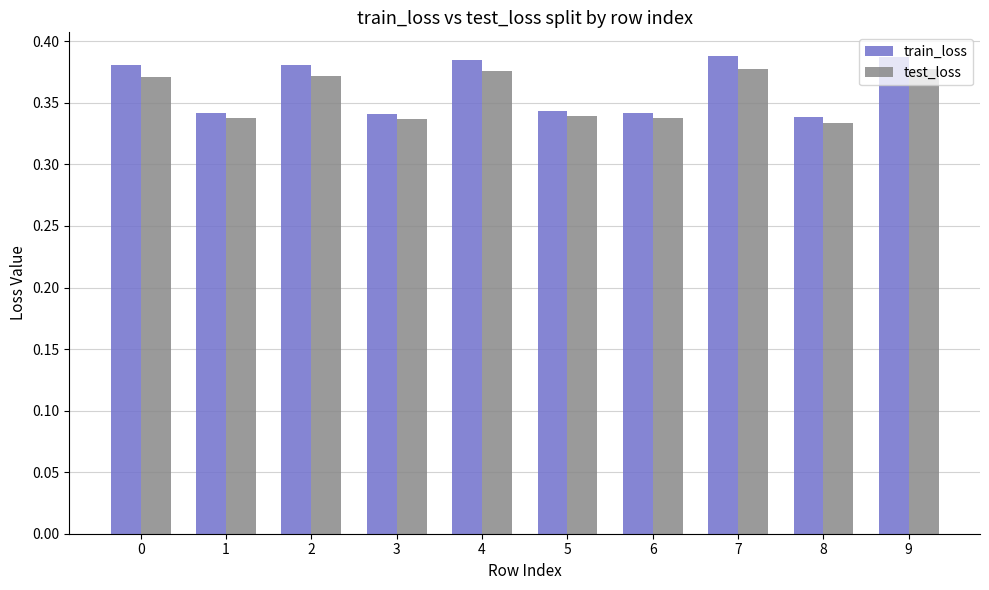

Is the value of train_loss at 9 greater than the value of test_loss at 0?

Yes